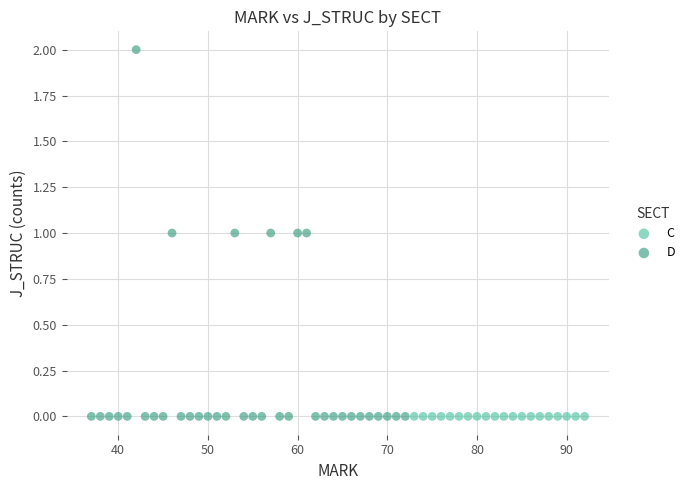

Which series contains the highest Y value?

D